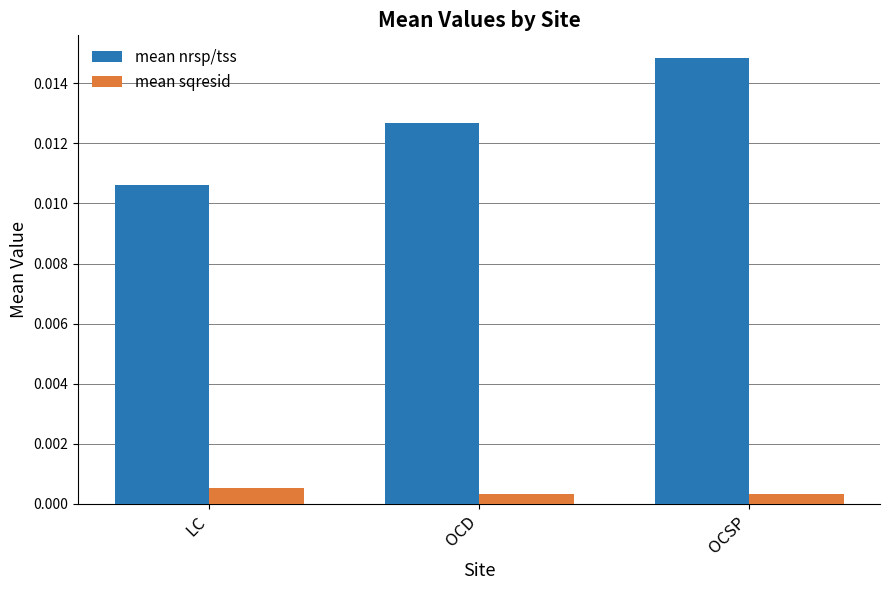

Is the value of mean nrsp/tss at OCSP greater than the value of mean sqresid at OCSP?

Yes